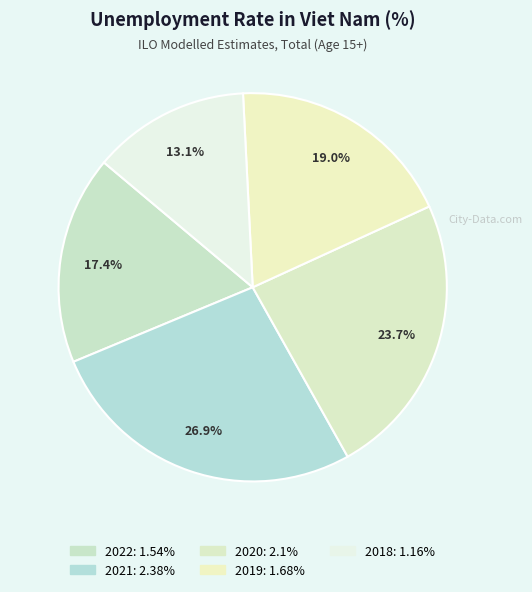

How many slices are in this pie chart?

5